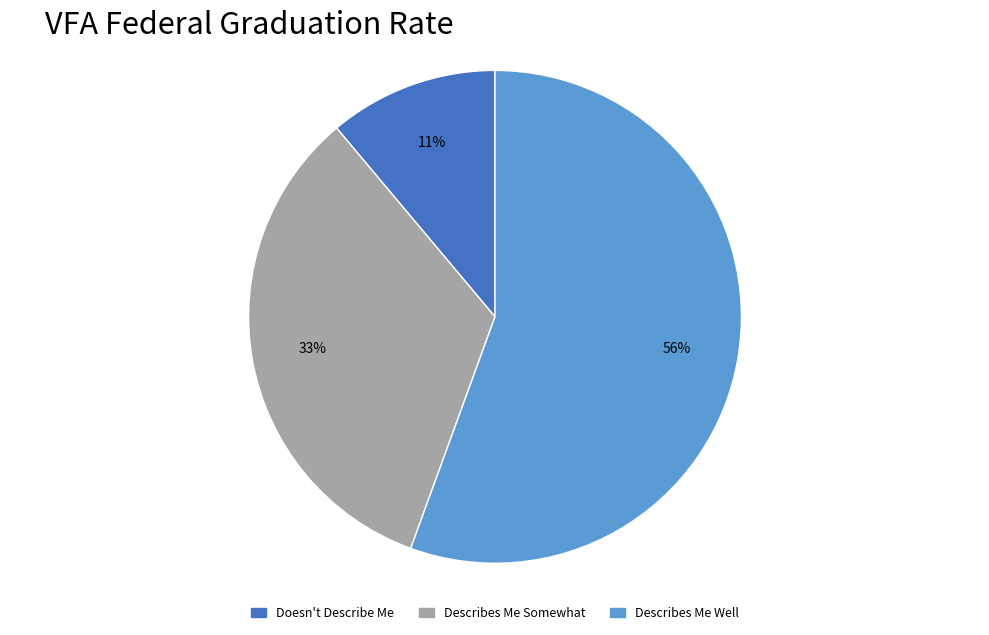

Is the sum of Describes Me Somewhat and Describes Me Well greater than half?

Yes